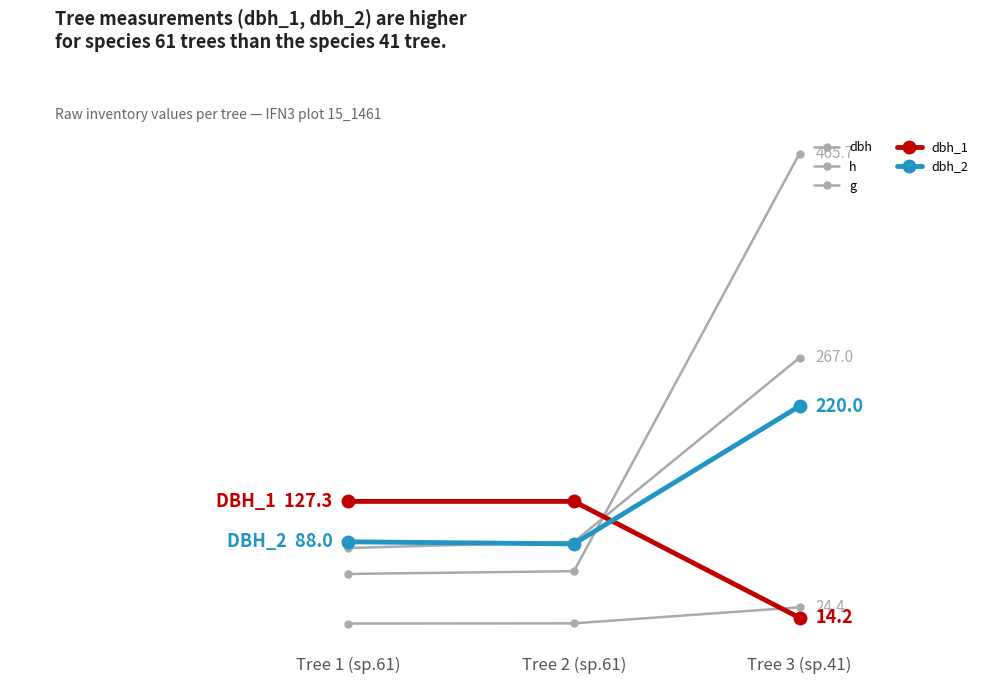

Reading right to left, what are all the values shown in this chart?

dbh: Tree 3 (sp.41)=267.0	Tree 2 (sp.61)=88.0	Tree 1 (sp.61)=82.0
h: Tree 3 (sp.41)=24.4	Tree 2 (sp.61)=8.7	Tree 1 (sp.61)=8.5
g: Tree 3 (sp.41)=465.7	Tree 2 (sp.61)=59.5	Tree 1 (sp.61)=56.8
dbh_1: Tree 3 (sp.41)=14.2	Tree 2 (sp.61)=127.3	Tree 1 (sp.61)=127.3
dbh_2: Tree 3 (sp.41)=220.0	Tree 2 (sp.61)=86.0	Tree 1 (sp.61)=88.0